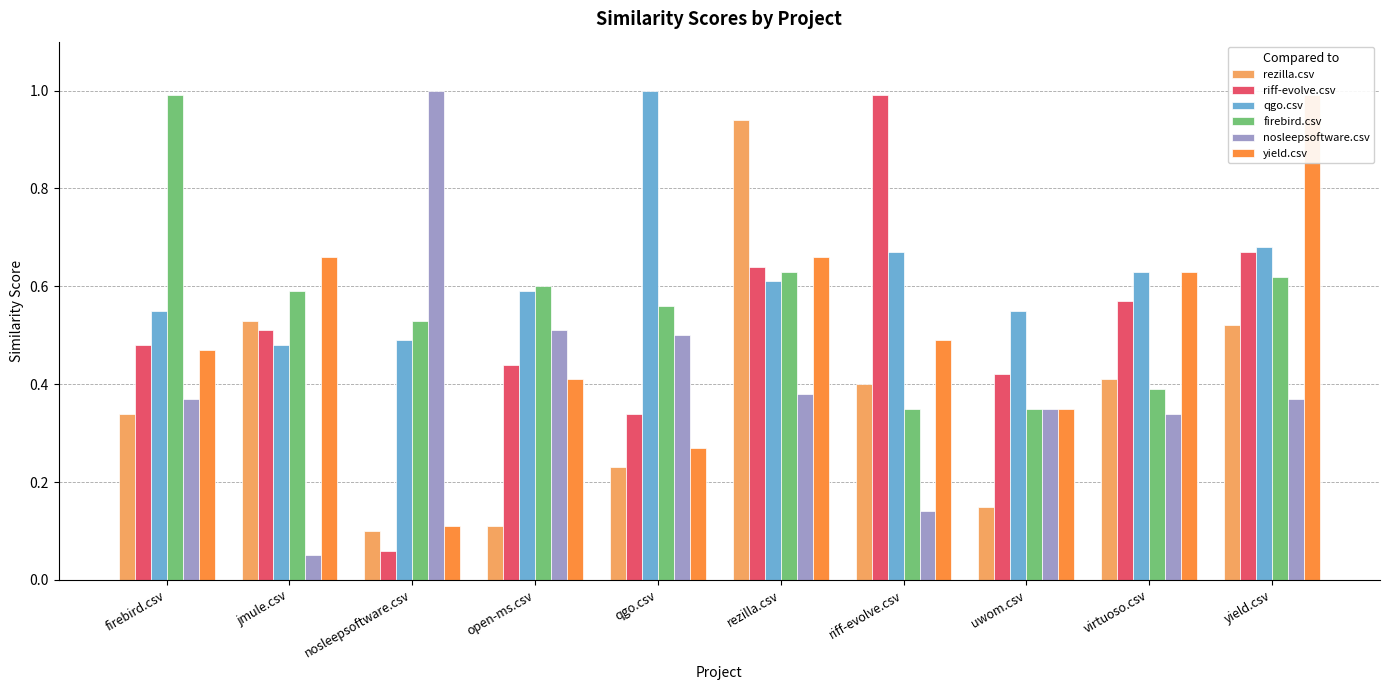

How many groups of bars are there?

10